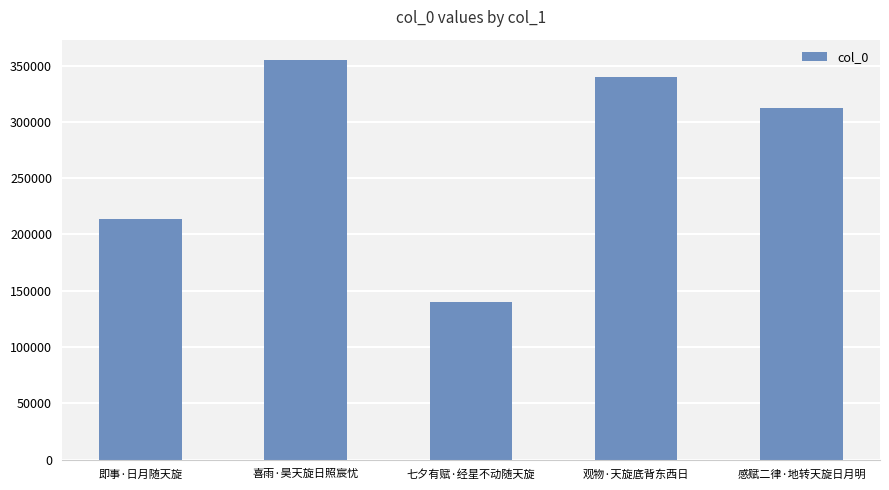

What is the label of the 3rd bar from the right?

七夕有赋·经星不动随天旋